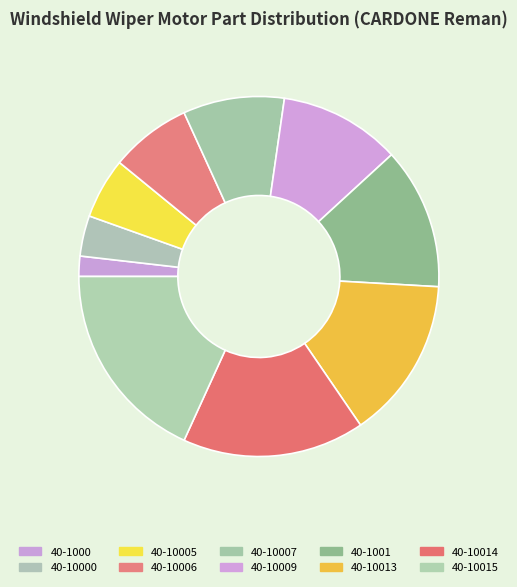

Which has a higher value, 40-10005 or 40-10009?

40-10009